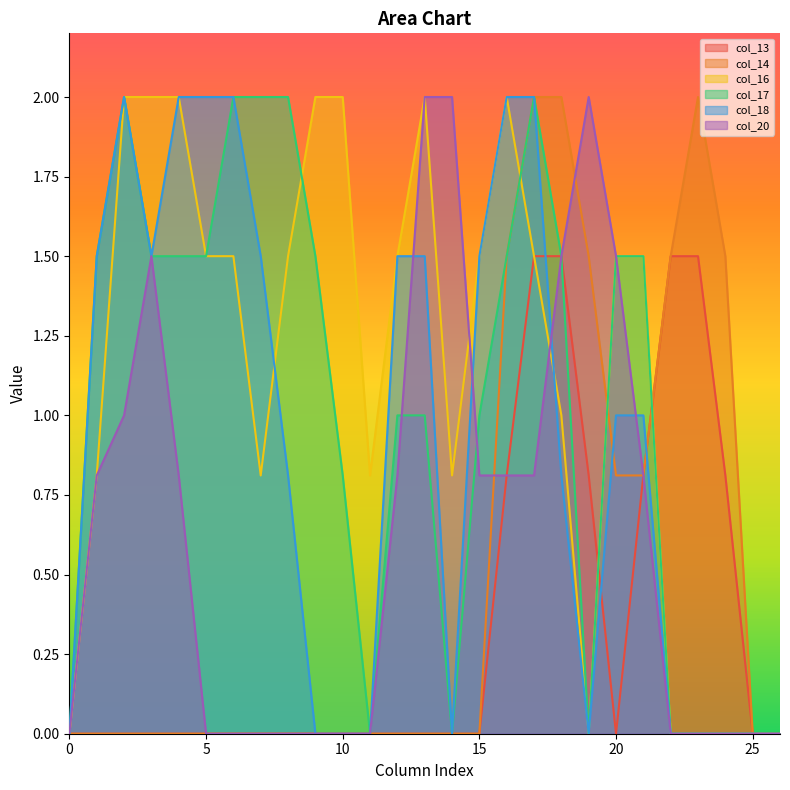

How many lines are shown in the chart?

6